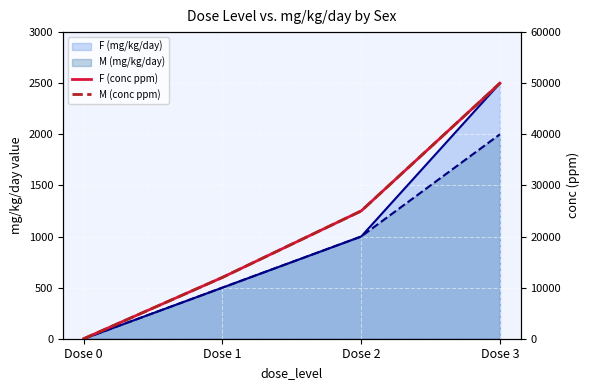

True or false: M (conc ppm) has a value of 19158 at Dose 1.

False